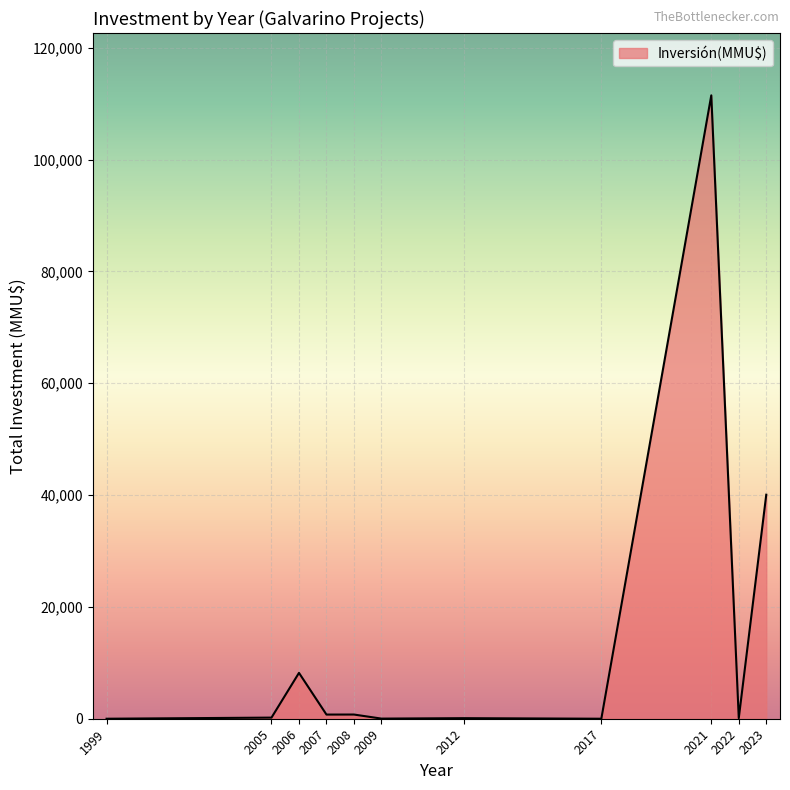

What is the average value?

14697